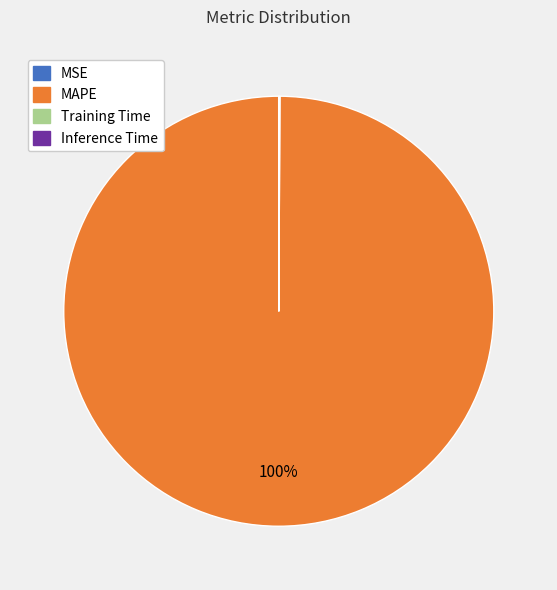

What is the largest slice in the pie chart?

MAPE